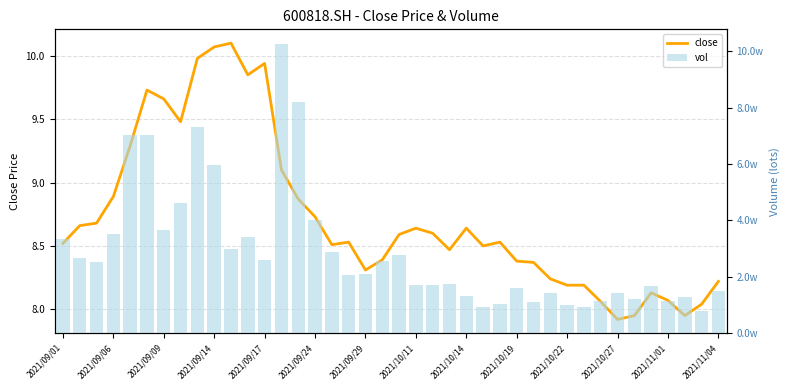

Which series has the largest total across all categories?

vol